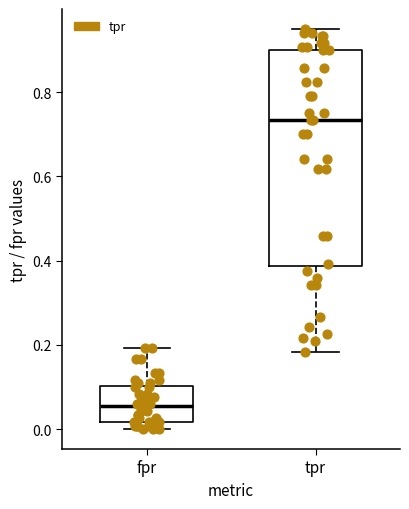

Reading left to right, transcribe this box plot: for each box, give where its median line is, the range the box spans, and where its two whiskers end, as read against the y-axis. The values are not printed on the chart, so give them approximately, as read against the axis.

fpr: median 0.06, box 0.02 to 0.10, whiskers 0.00 to 0.20
tpr: median 0.74, box 0.38 to 0.90, whiskers 0.18 to 0.96